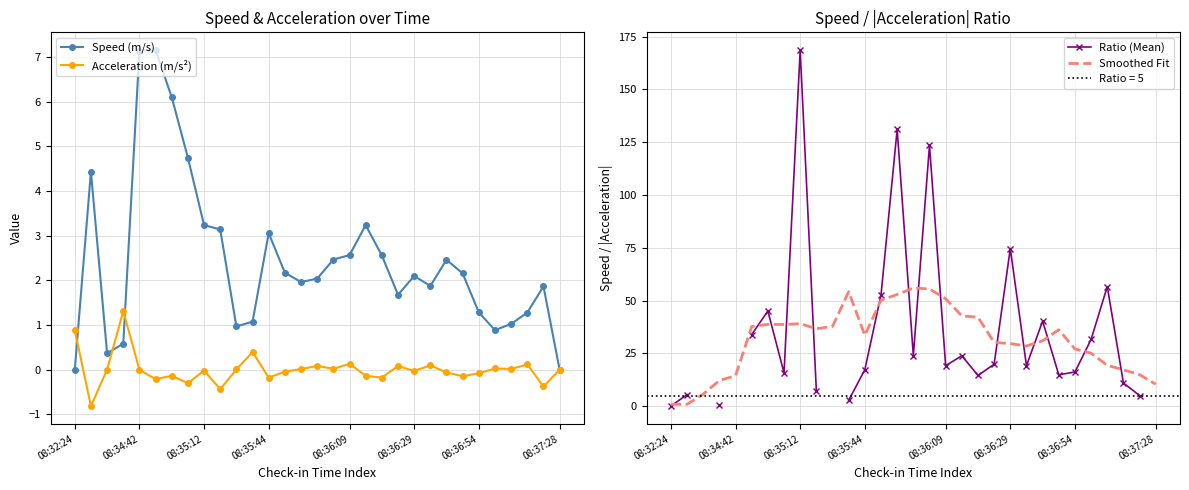

How many values in Acceleration (m/s²) are below zero?

15